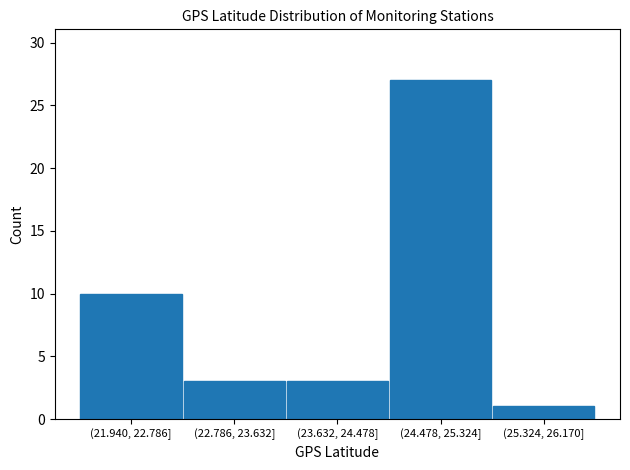

Reading left to right, what are all the values shown in this chart?

10	3	3	27	1